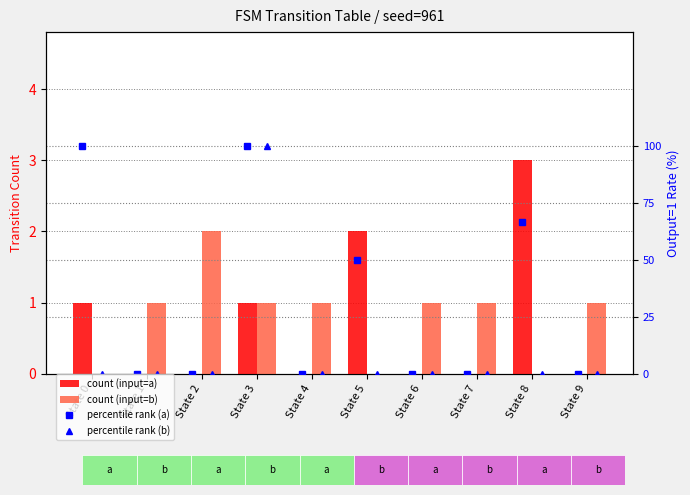

True or false: count (input=b) has a value of 0.0 at State 8.

True